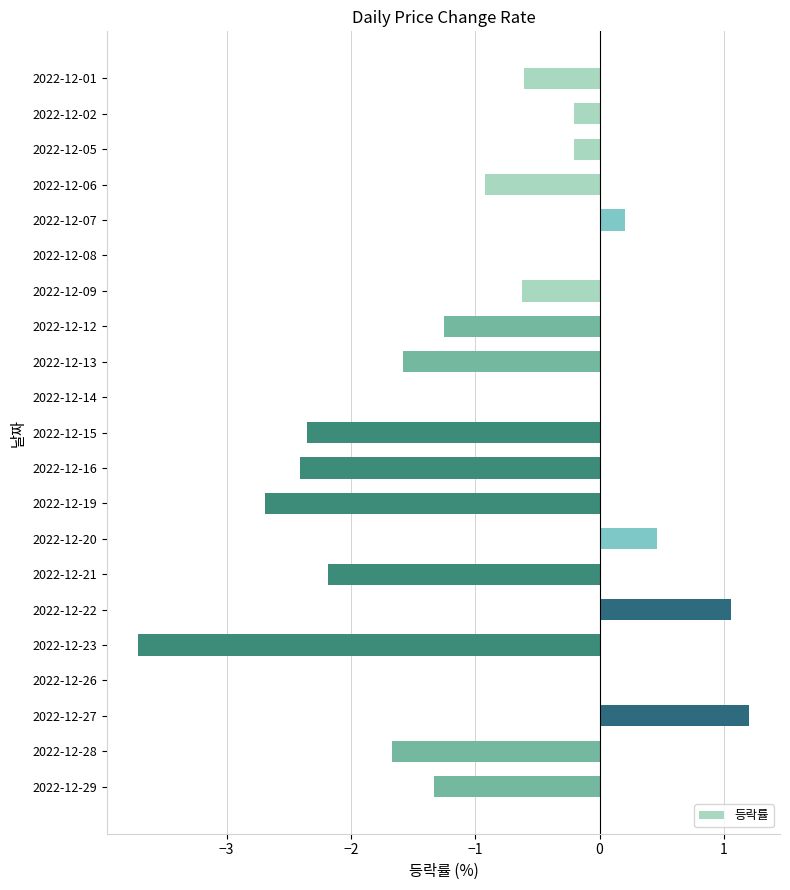

What is the change in value from 2022-12-14 to 2022-12-23?

-3.7